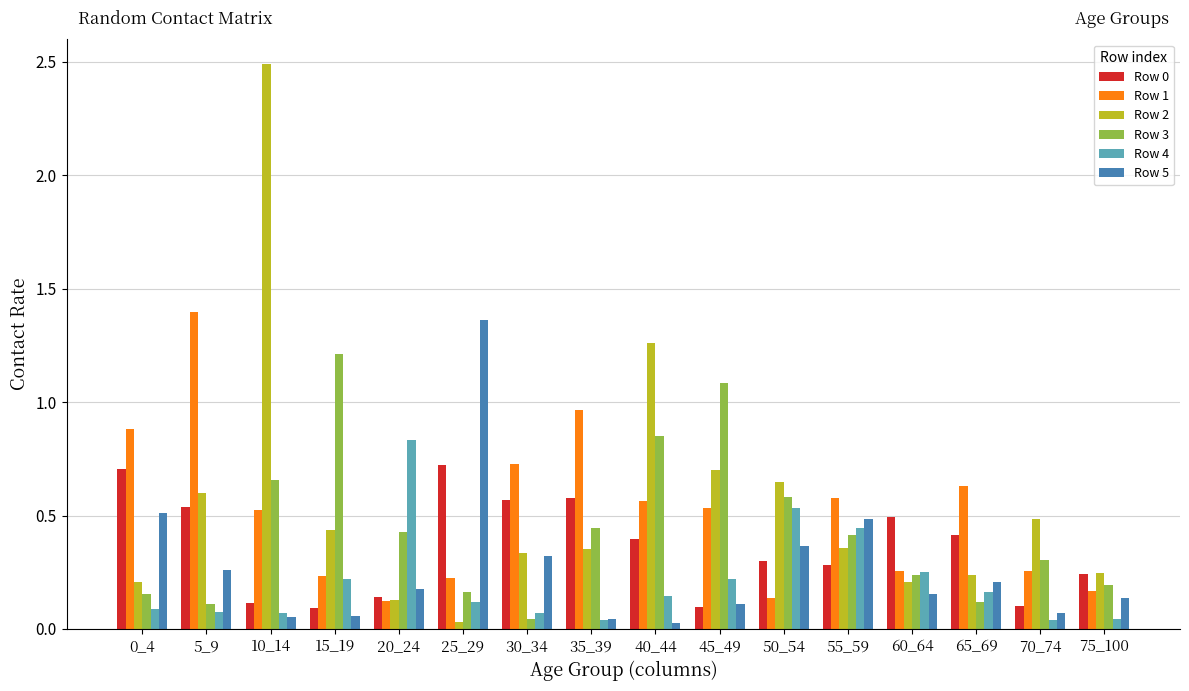

Count the Row 0 values in the range 0 to 1.

16